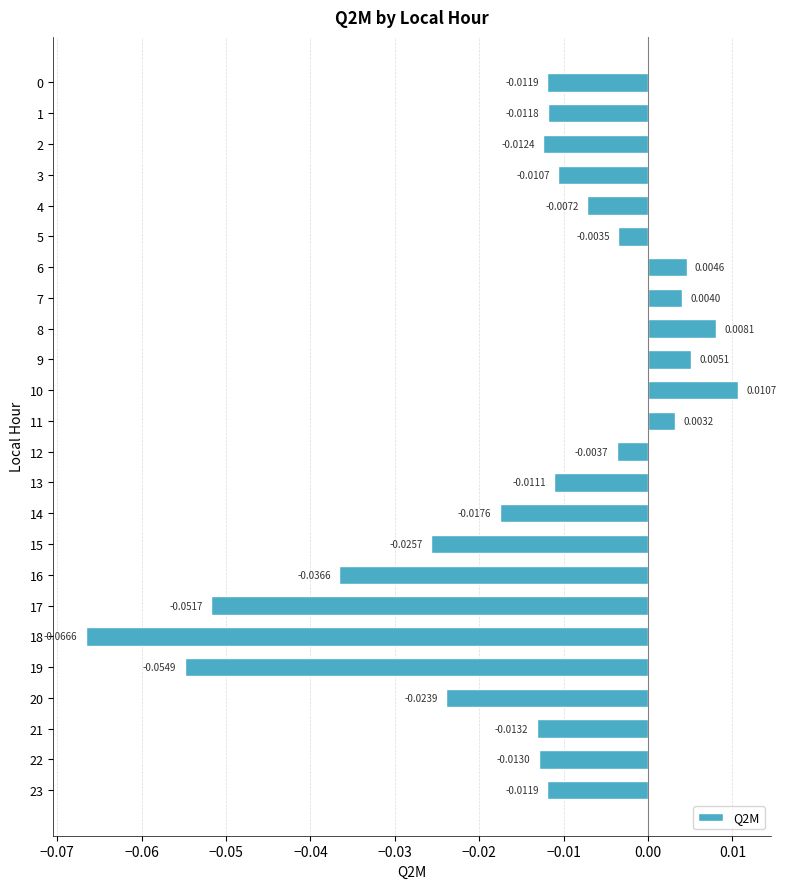

What is the sum of all values?

-0.4